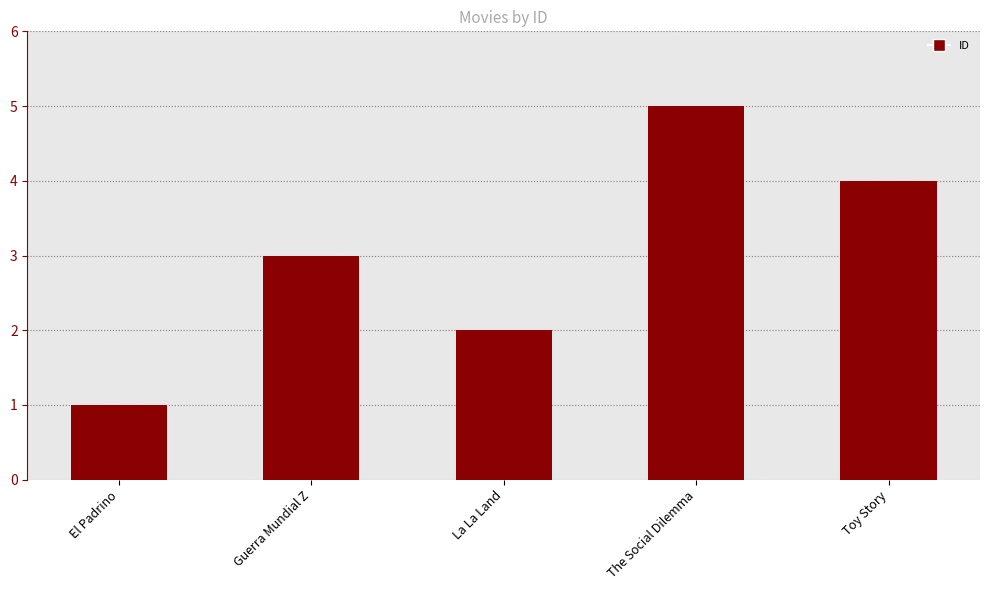

True or false: the data shows 0 at La La Land.

False